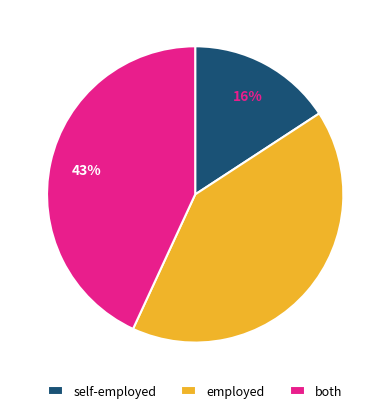

The employed slice represents 52% of the pie. True or false?

False